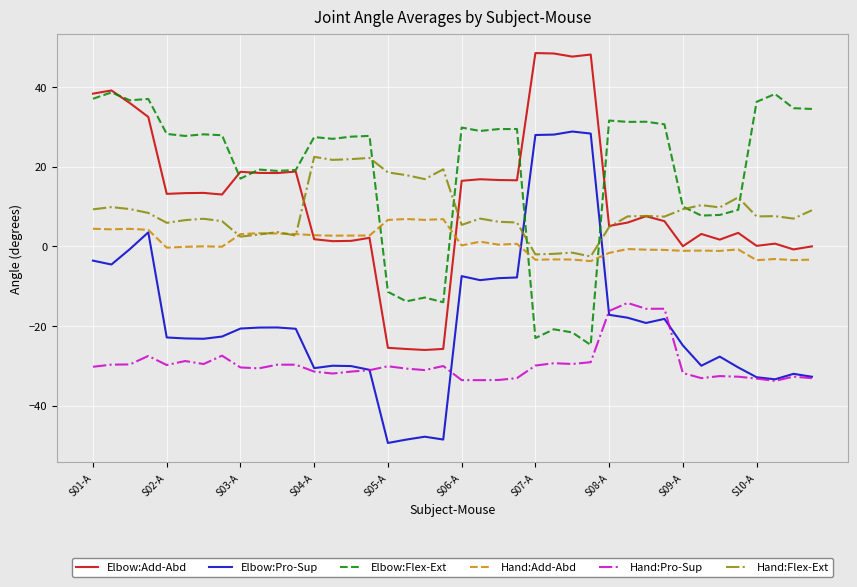

Which series has the largest range (max minus min)?

Elbow:Pro-Sup